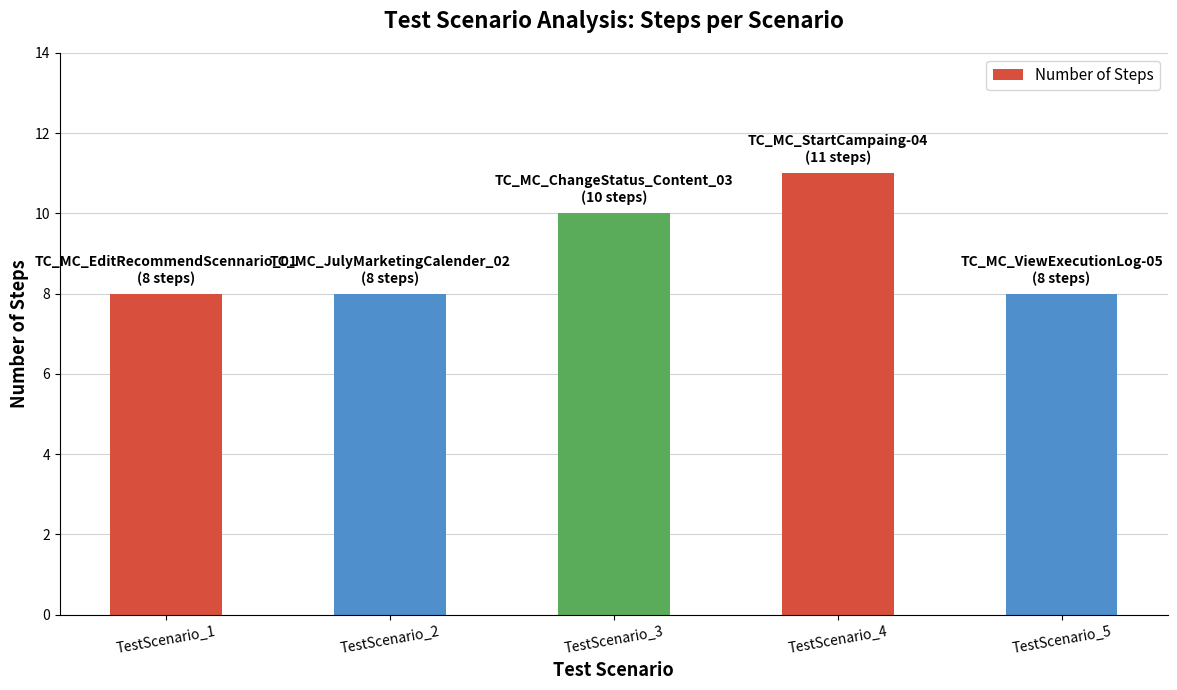

What is the greatest value displayed?

11